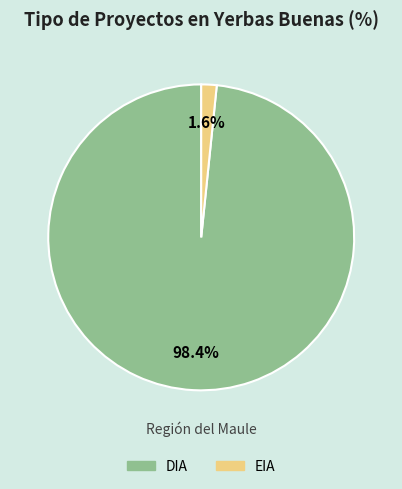

Which category has the smallest portion of the pie?

EIA